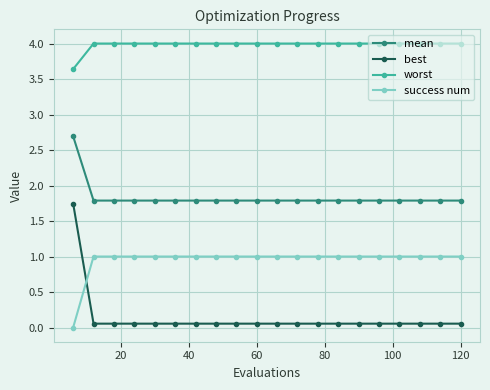

Rank the series by their average value, from lowest to highest.

best, success num, mean, worst